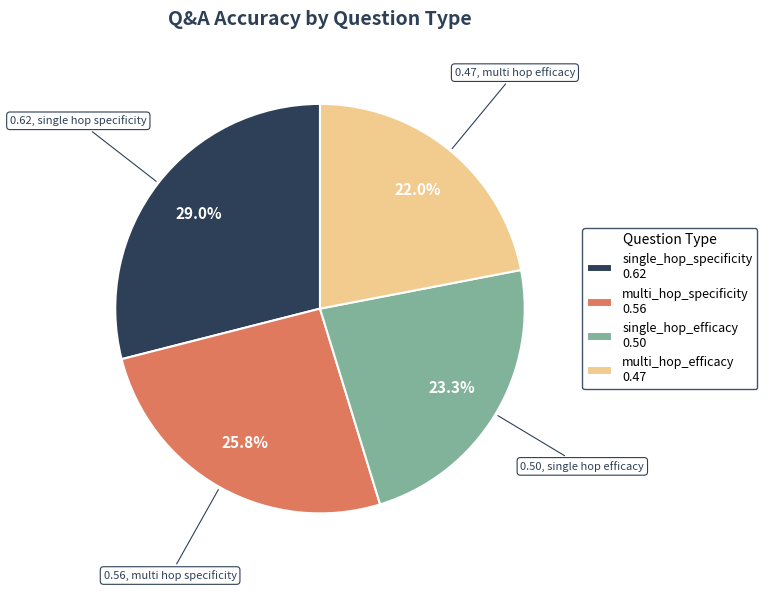

Count the number of slices in the pie.

4